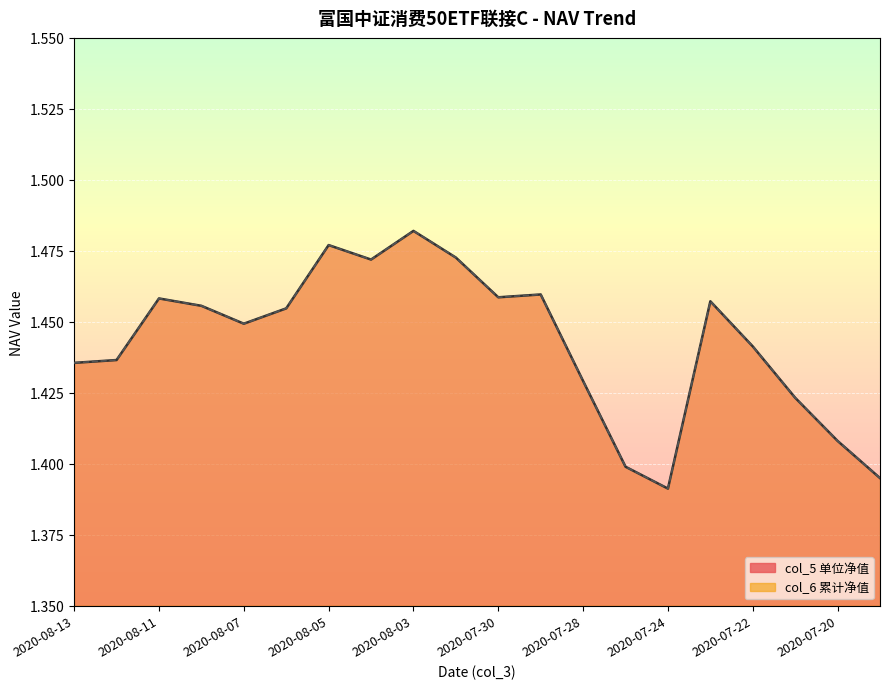

What position from the right is 2020-08-03?

12